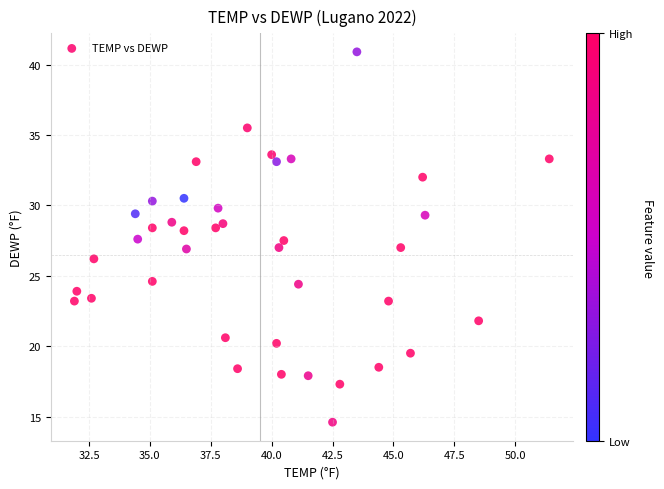

What is the range of Y values (max minus min)?

26.3